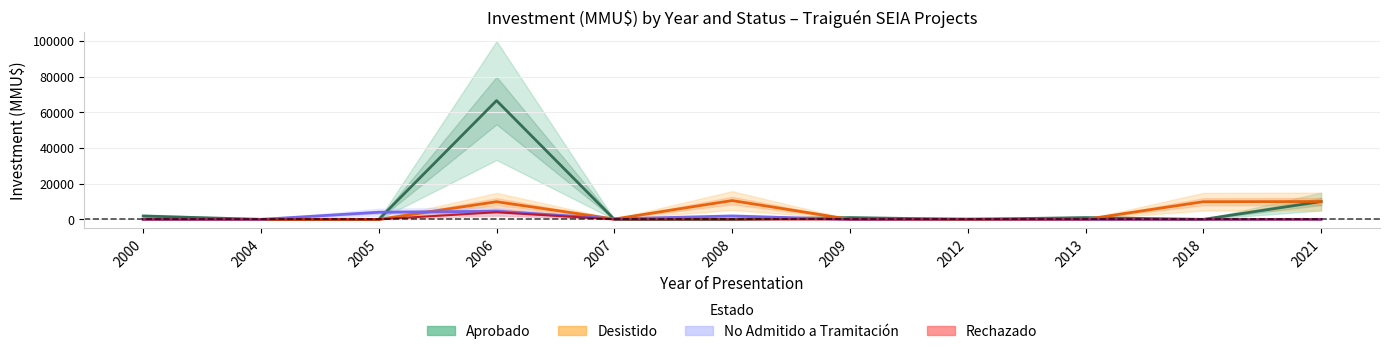

How many lines are shown in the chart?

4